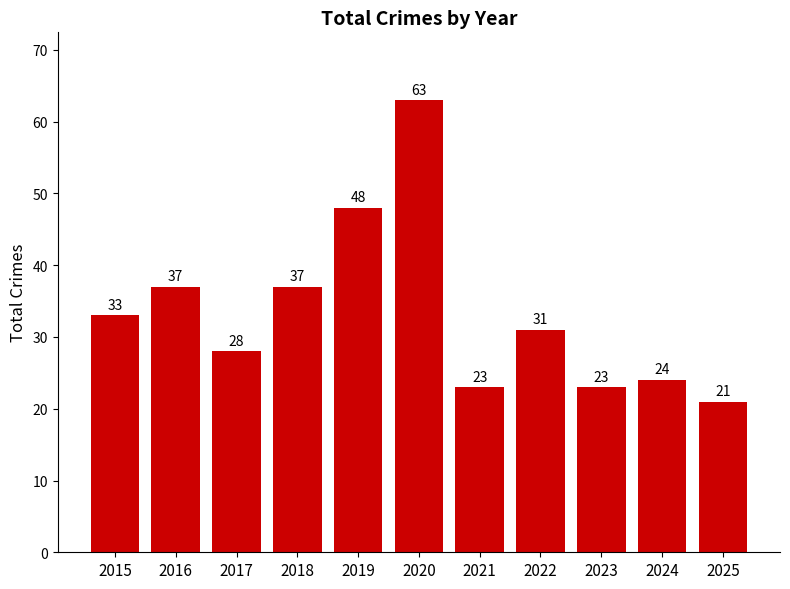

What is the difference between the maximum and second lowest values?

40